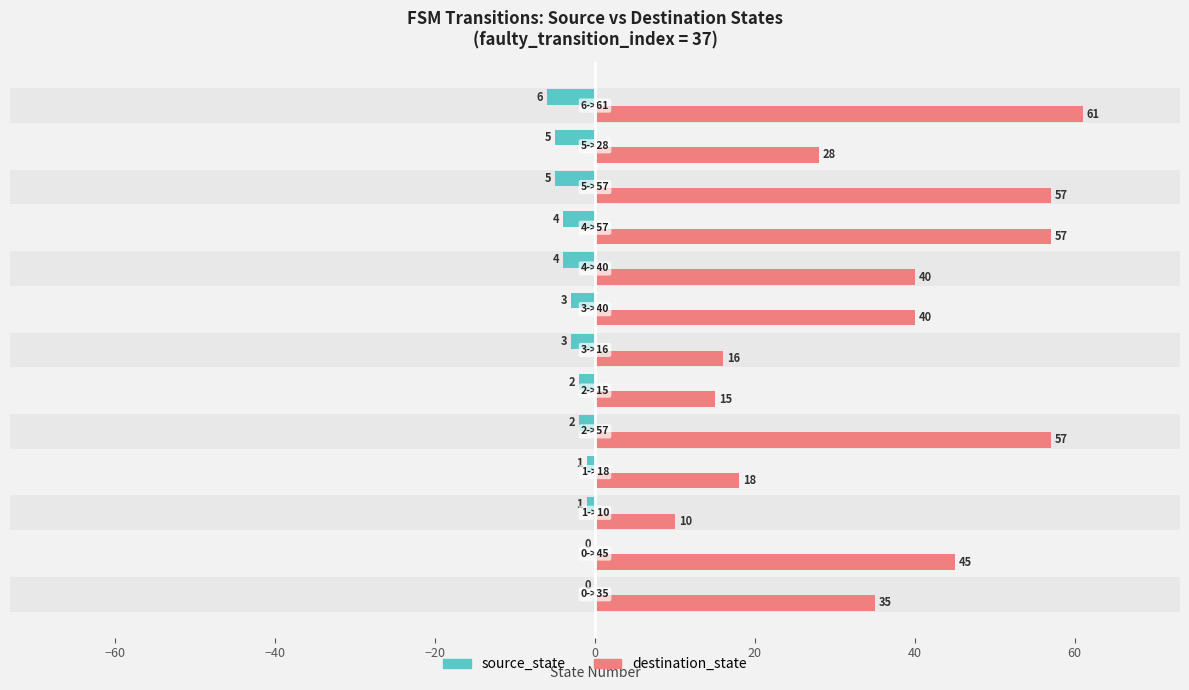

How many bars are there in total?

26